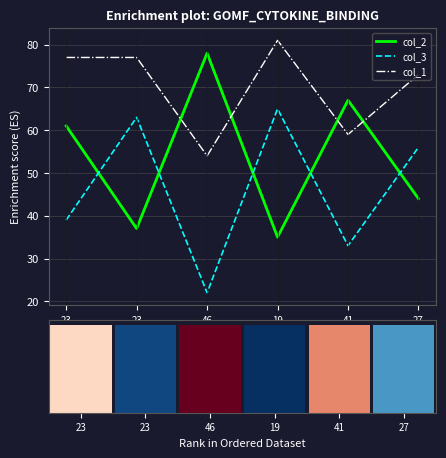

Which series has the largest total across all categories?

col_1